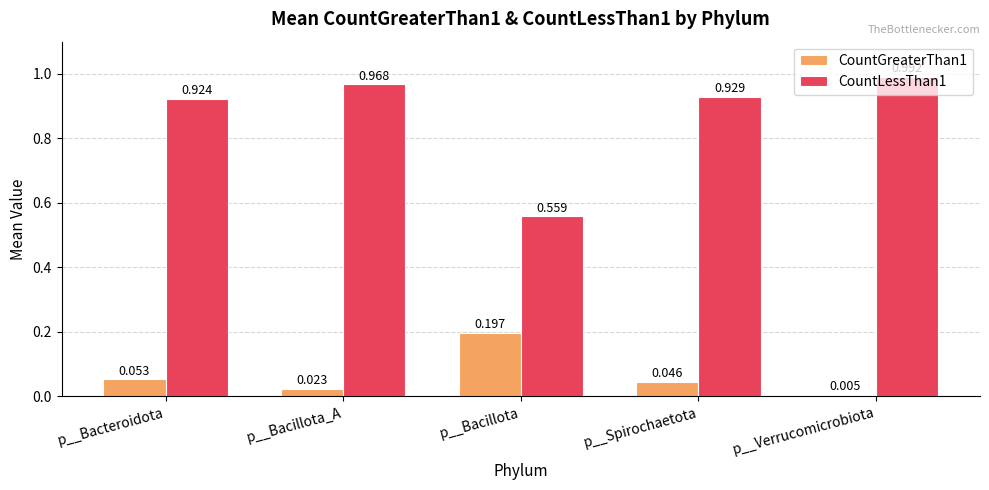

List the labels in order of CountGreaterThan1 value, smallest first.

p__Verrucomicrobiota, p__Bacillota_A, p__Spirochaetota, p__Bacteroidota, p__Bacillota